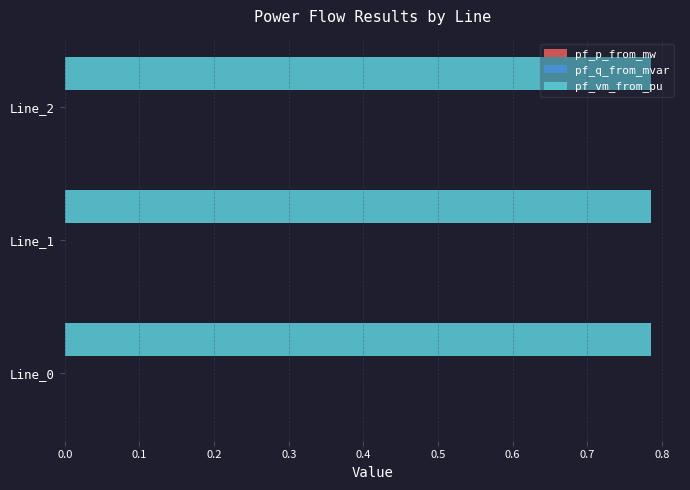

Is it true that pf_vm_from_pu equals 0.3 at Line_1?

False